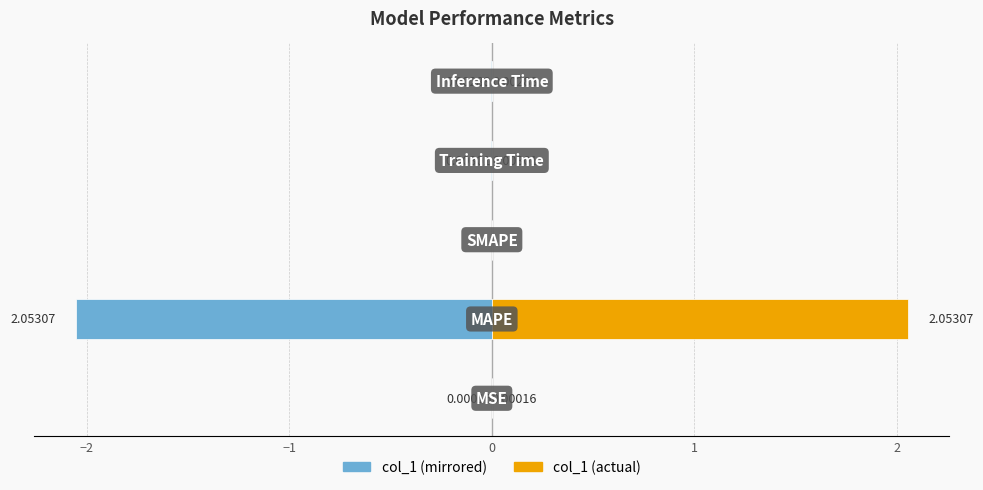

Is it true that col_1 (right) equals 2.1 at −2?

True